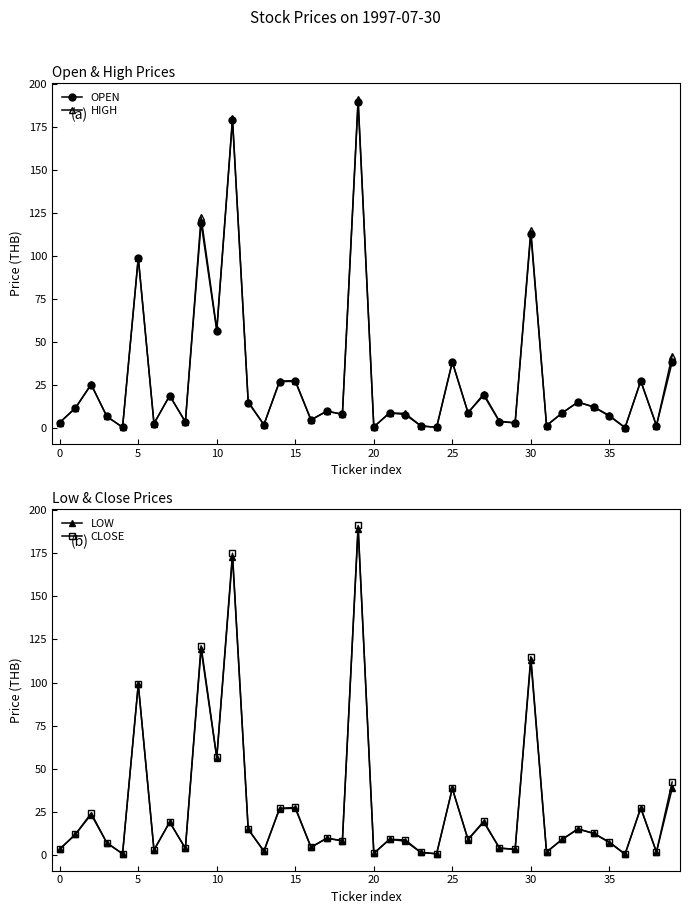

True or false: OPEN and LOW cross at least once.

False